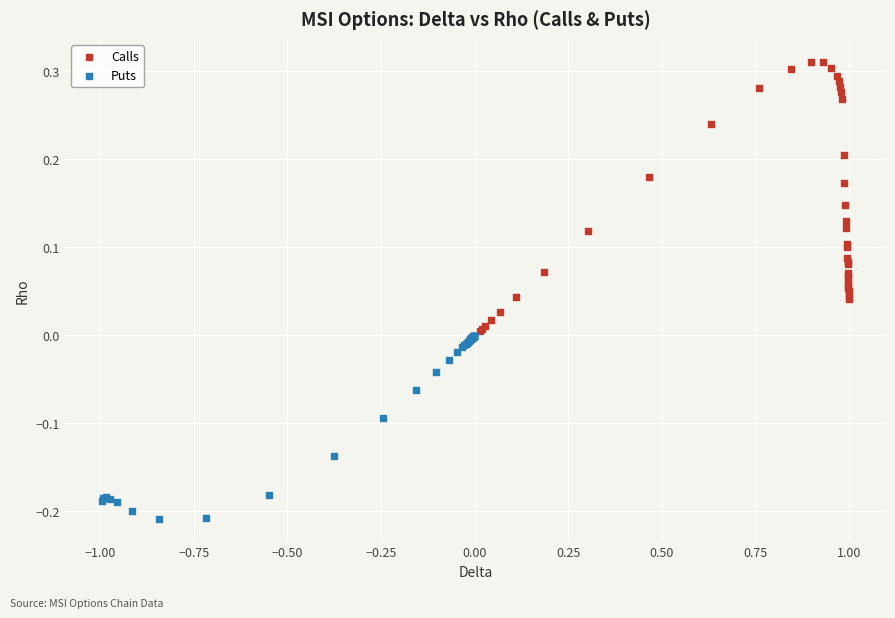

Which series contains the highest Y value?

Calls